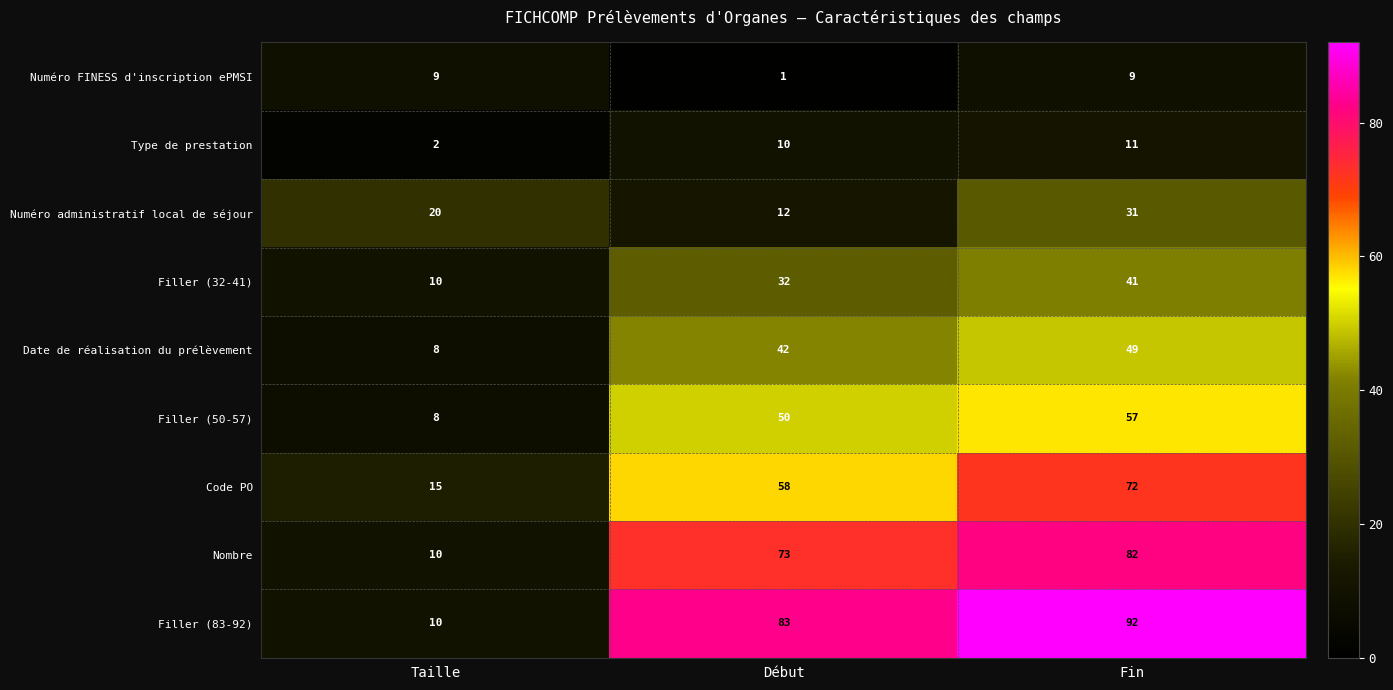

At which category is the sum across all series the highest?

Fin